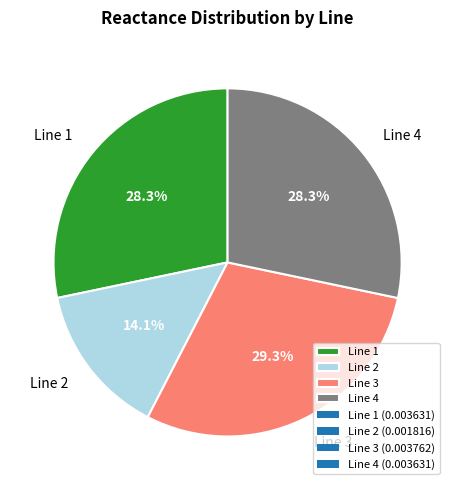

Does any single category account for the majority?

No